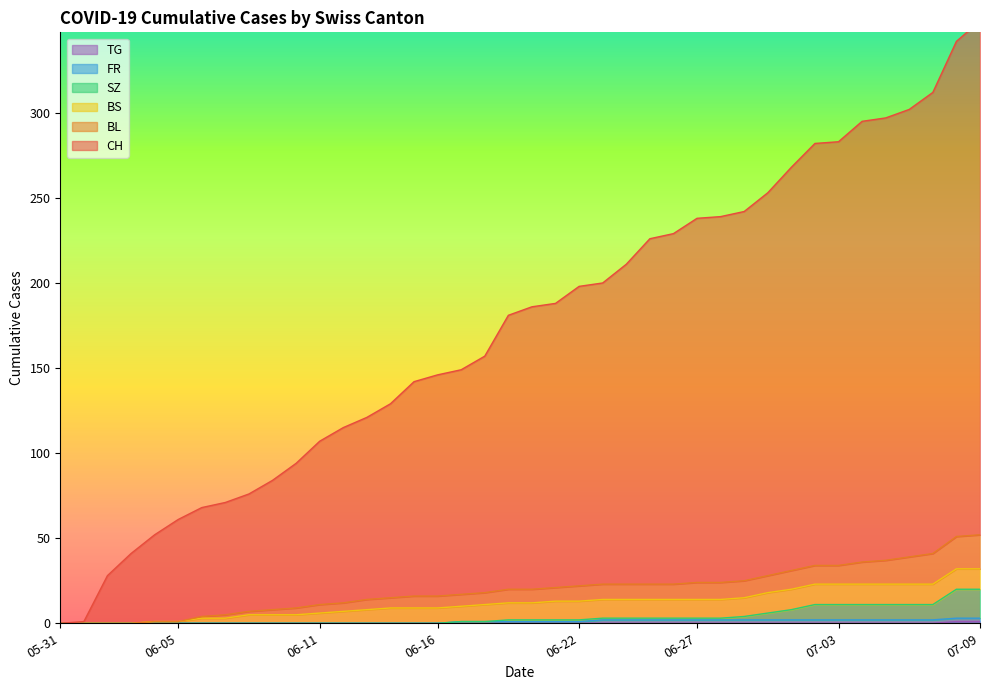

How many values in the BL series exceed 20?

19